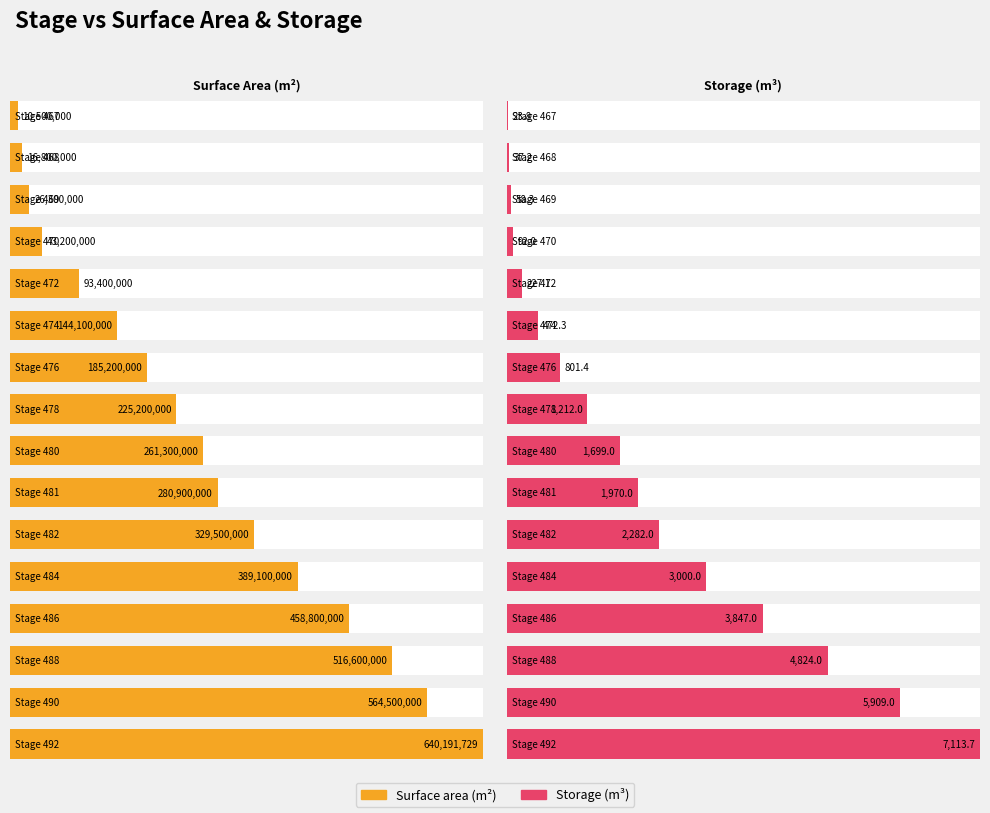

Is it true that Storage equals 146.2 at 472?

False